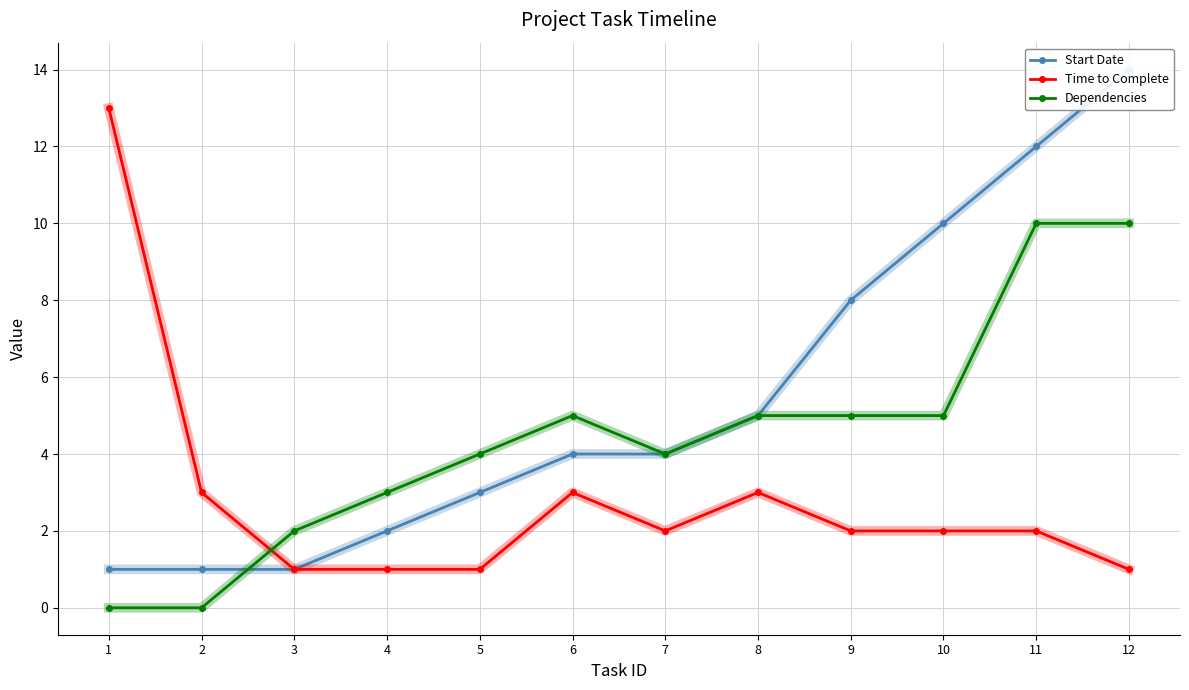

What is the spread (max minus min) of values at 7?

2